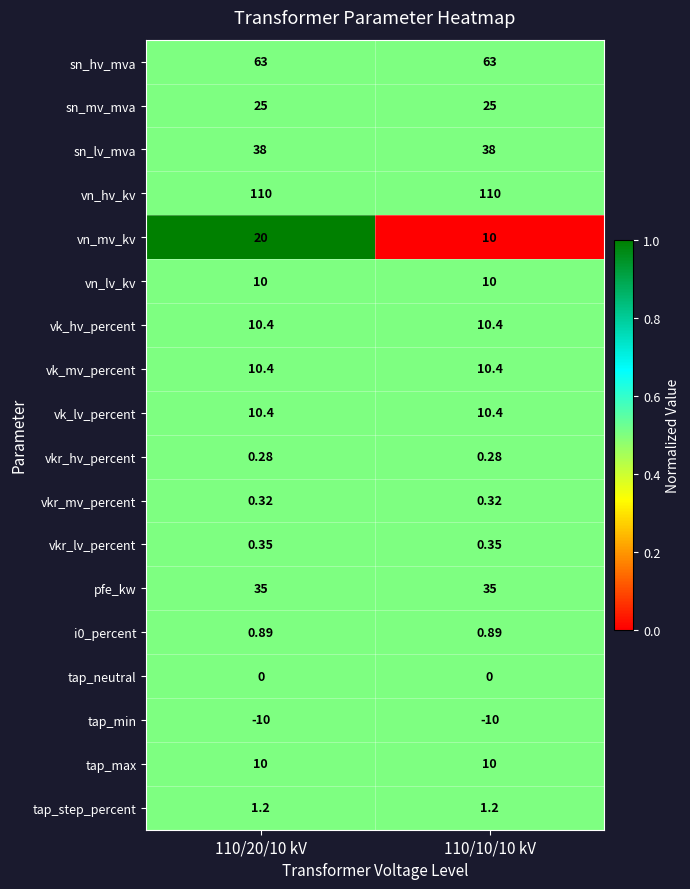

Which series has the largest range (max minus min)?

vn_mv_kv